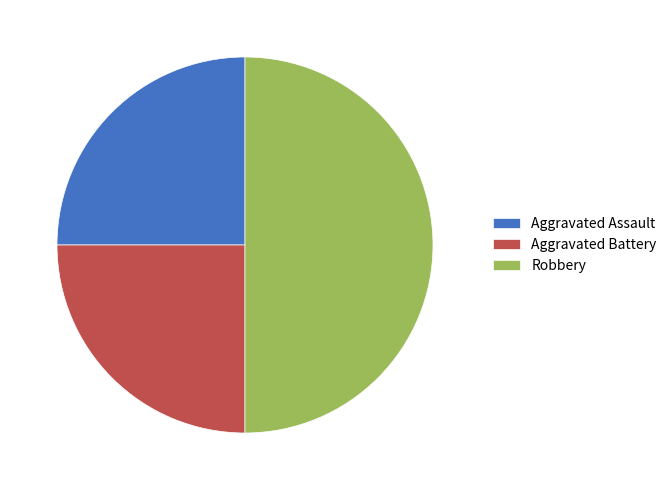

The Aggravated Assault slice represents 25% of the pie. True or false?

True